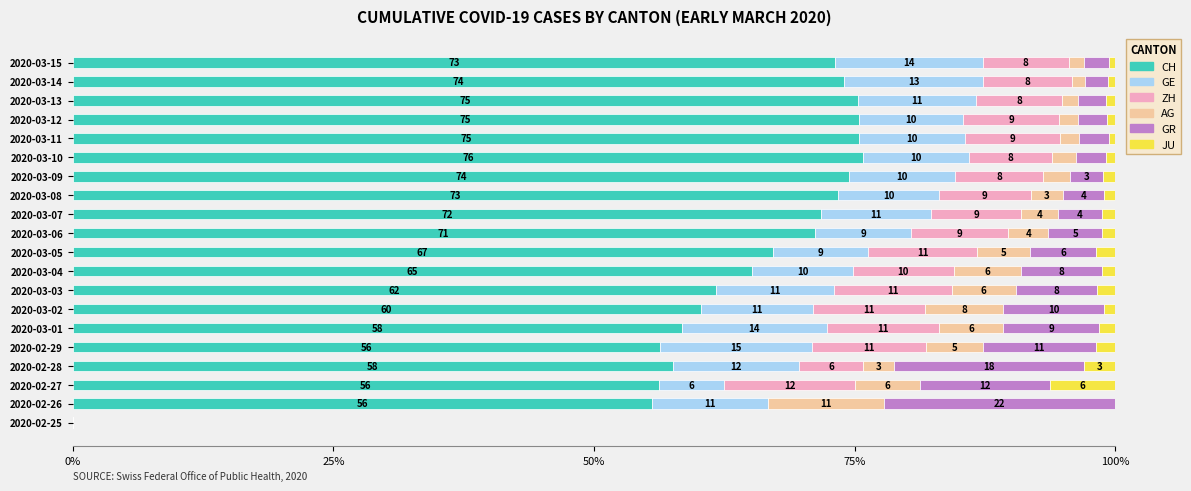

Where is CH nearest to the value 37?

2020-02-26